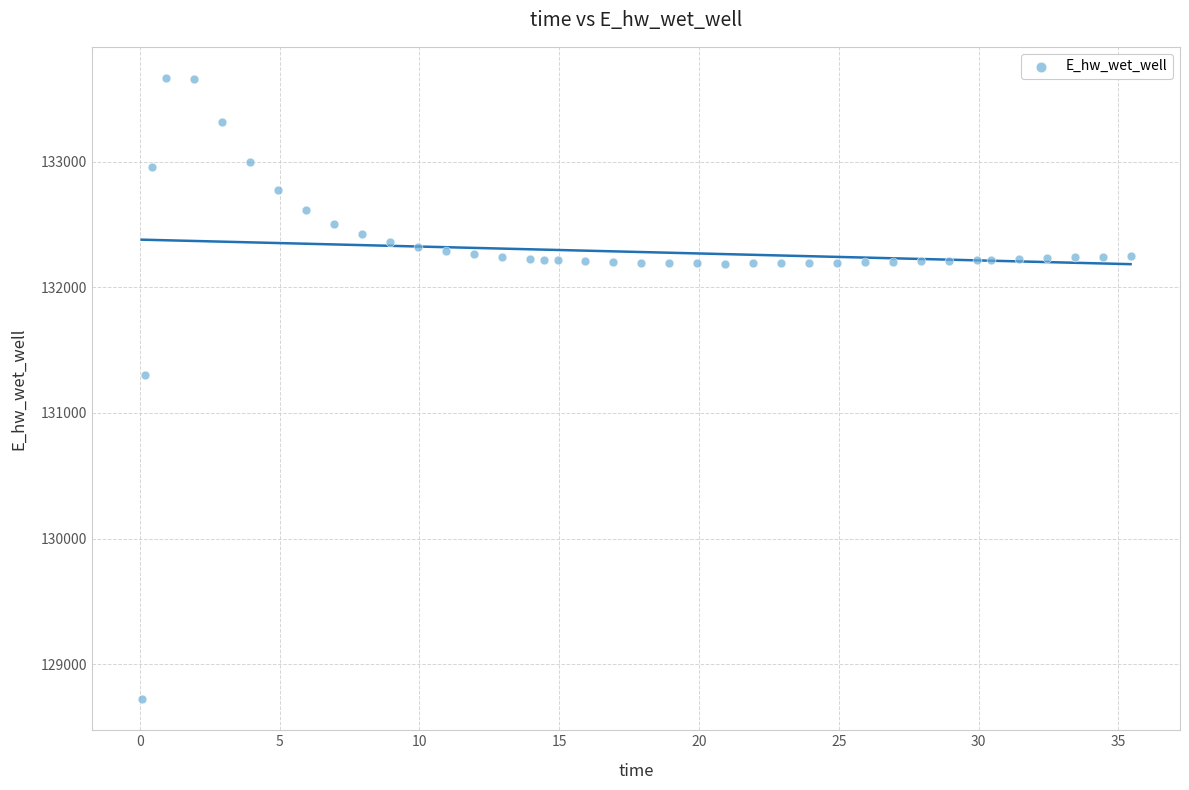

What is the range of Y values (max minus min)?

4948.6